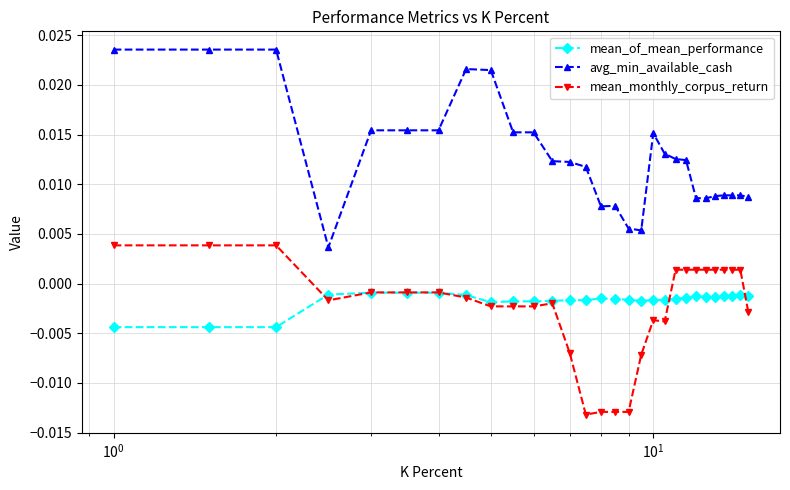

True or false: mean_of_mean_performance and avg_min_available_cash intersect in this chart.

False